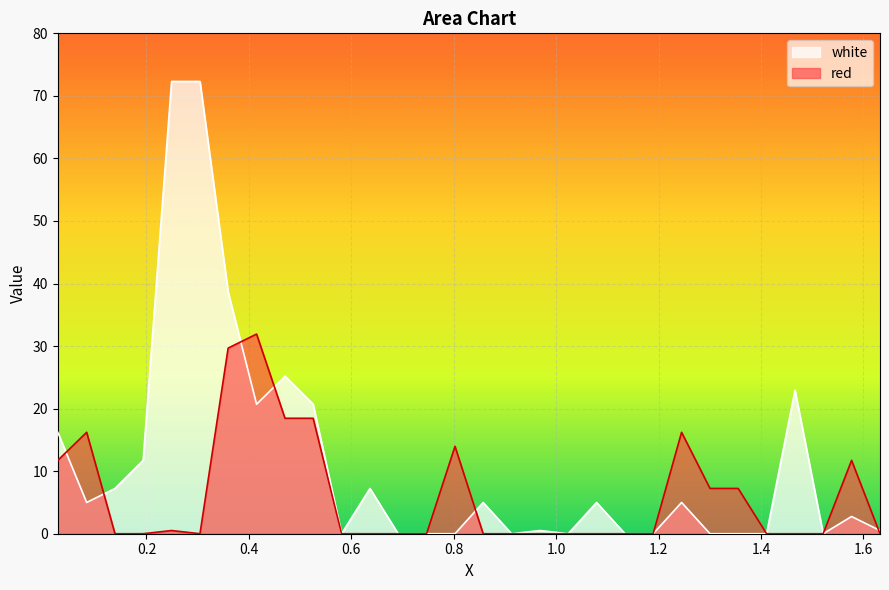

What is the average value of the red series?

6.1